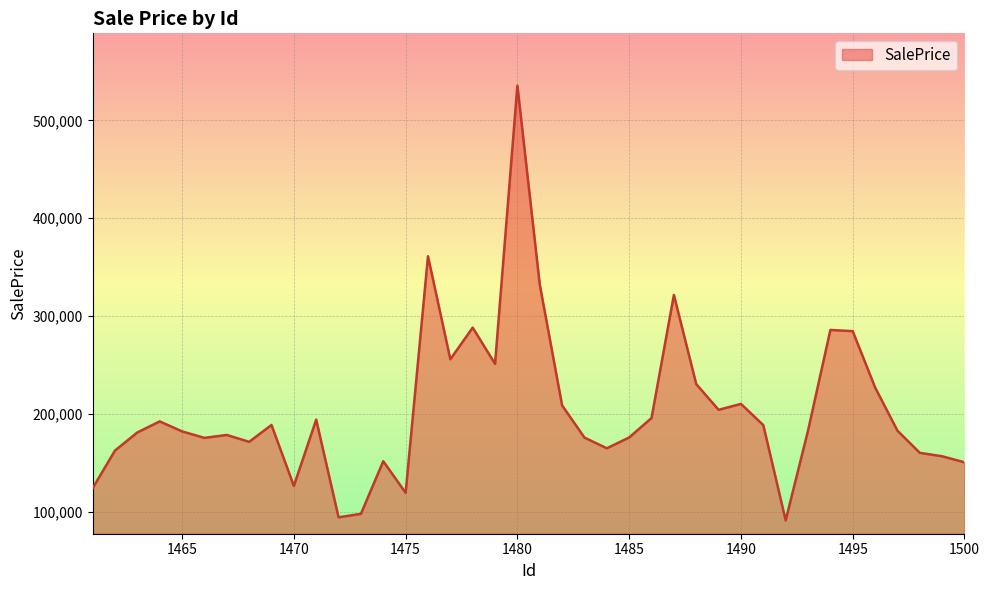

What is the difference between the maximum and minimum values?

444213.2